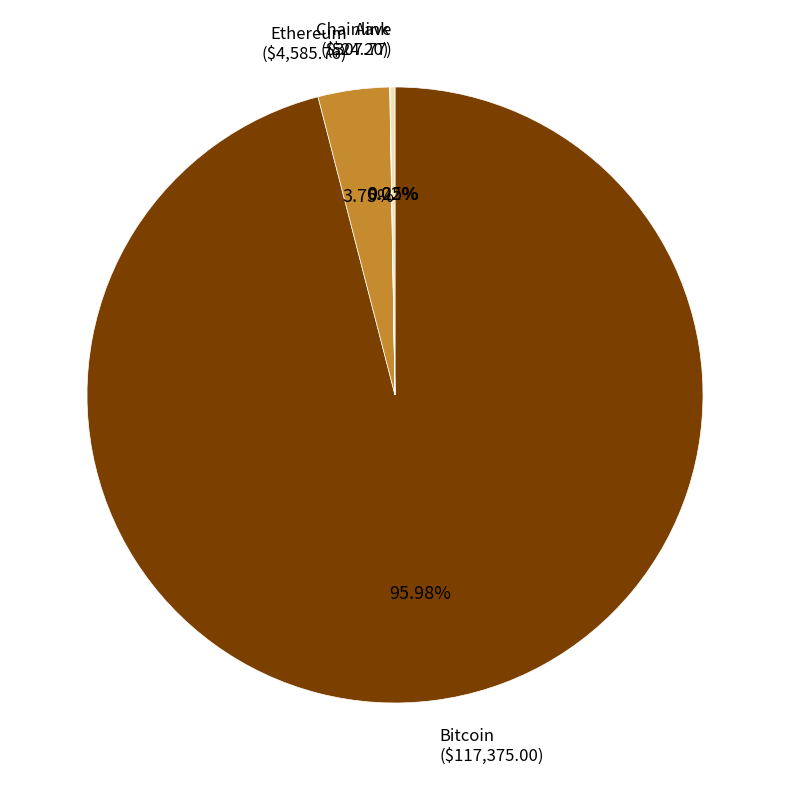

What is the majority slice?

Bitcoin